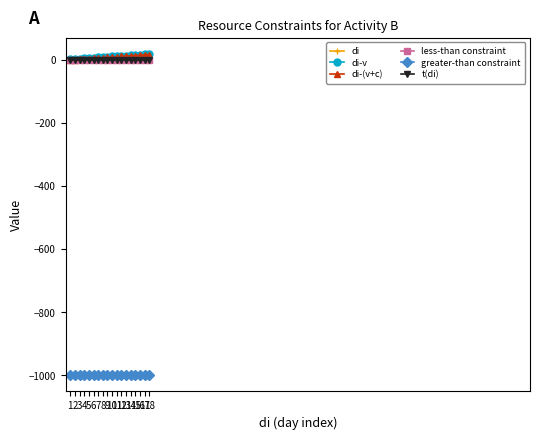

Reading left to right, what are all the values shown in this chart?

di: 1	2	3	4	5	6	7	8	9	10	11	12	13	14	15	16	17	18
di-v: 1	2	3	4	5	6	7	8	9	10	11	12	13	14	15	16	17	18
di-(v+c): -1	0	1	2	3	4	5	6	7	8	9	10	11	12	13	14	15	16
less-than constraint: 0	0	0	0	0	0	0	0	0	0	0	0	0	0	0	0	0	0
greater-than constraint: -1000	-1000	-1000	-1000	-1000	-1000	-1000	-1000	-1000	-1000	-1000	-1000	-1000	-1000	-1000	-1000	-1000	-1000
t(di): 0	0	0	0	0	0	0	0	0	0	0	0	0	0	0	0	0	0